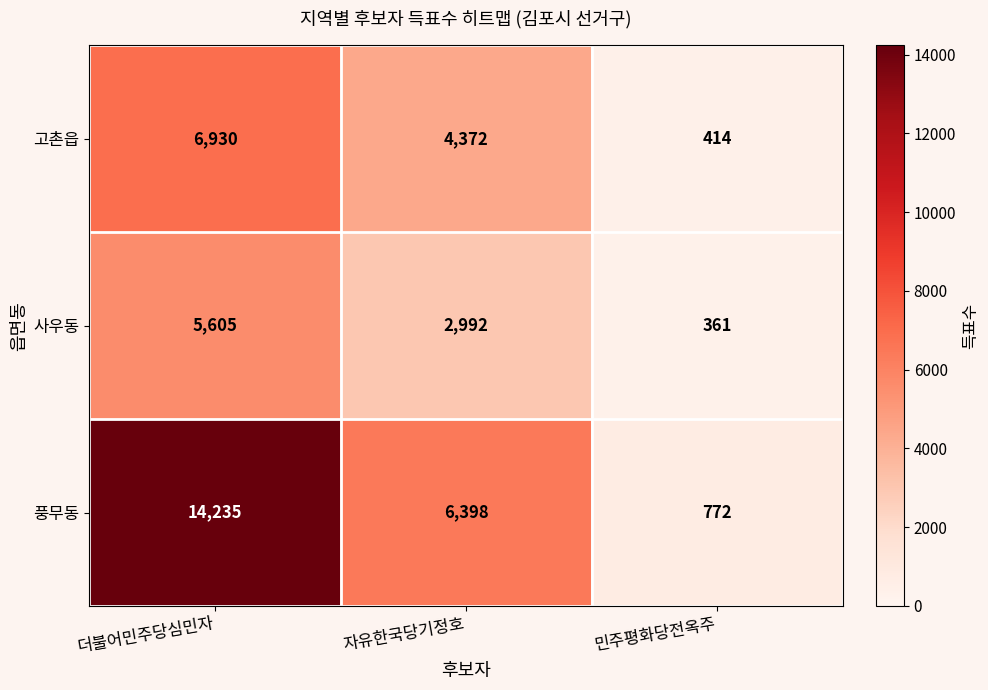

Reading left to right, list all the values displayed in this chart.

고촌읍: 더불어민주당심민자=6930	자유한국당기정호=4372	민주평화당전옥주=414
사우동: 더불어민주당심민자=5605	자유한국당기정호=2992	민주평화당전옥주=361
풍무동: 더불어민주당심민자=14235	자유한국당기정호=6398	민주평화당전옥주=772